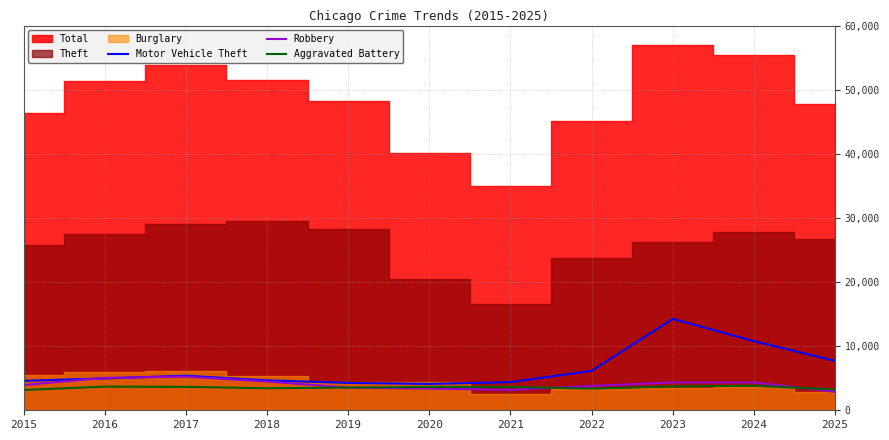

Is the value of Robbery at 2017 greater than the value of Aggravated Battery at 2023?

Yes